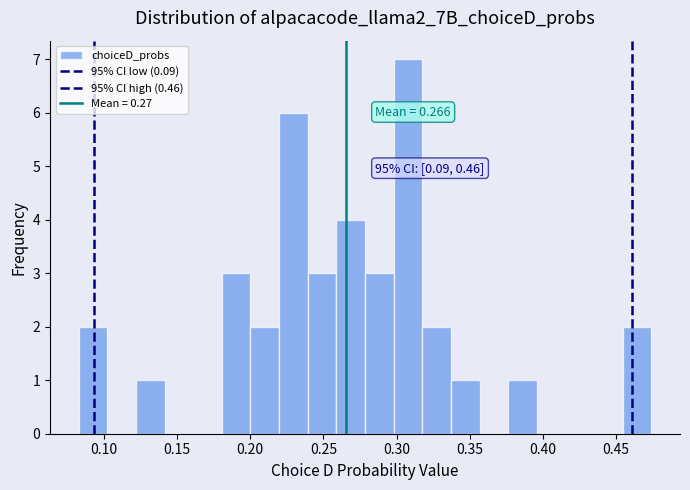

Around what value on the x-axis is the tallest bar? Give the approximate position of its centre, as read against the axis.

0.310